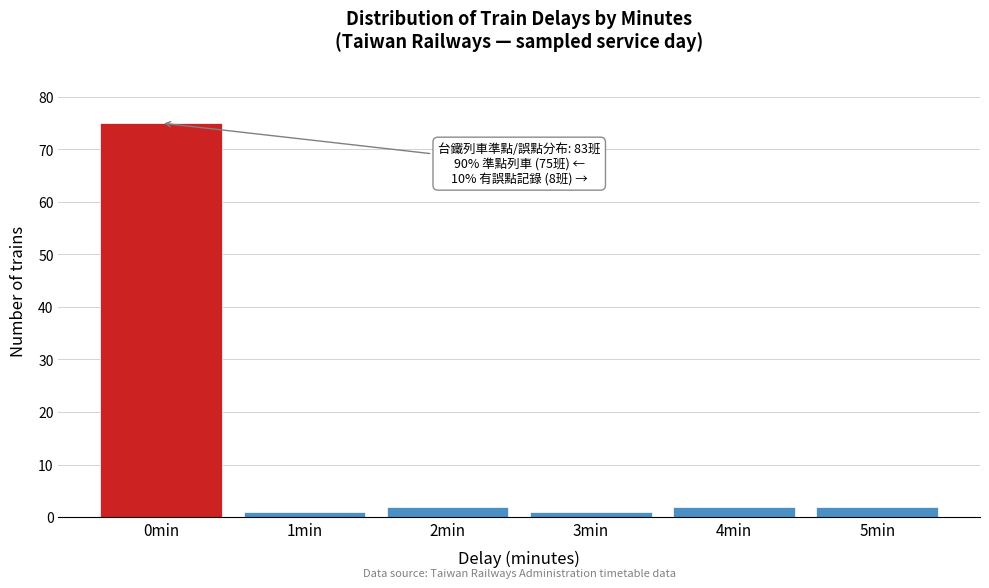

Reading left to right, extract all data points from this chart.

75	1	2	1	2	2